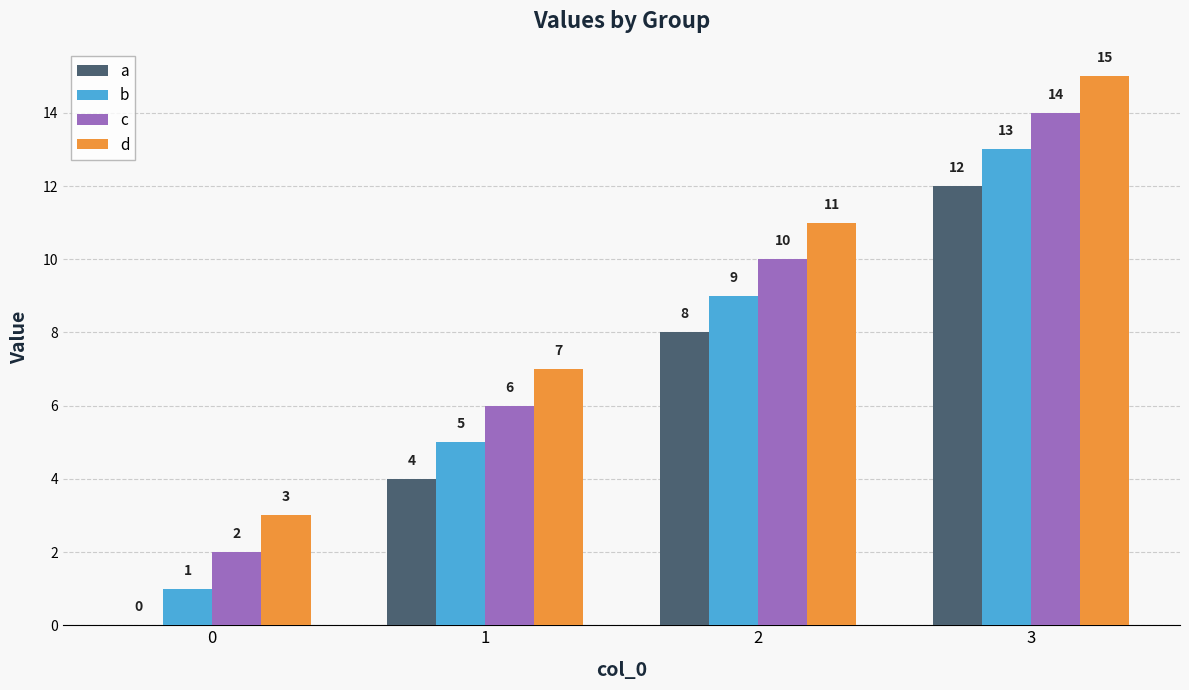

How many groups of bars are there?

4